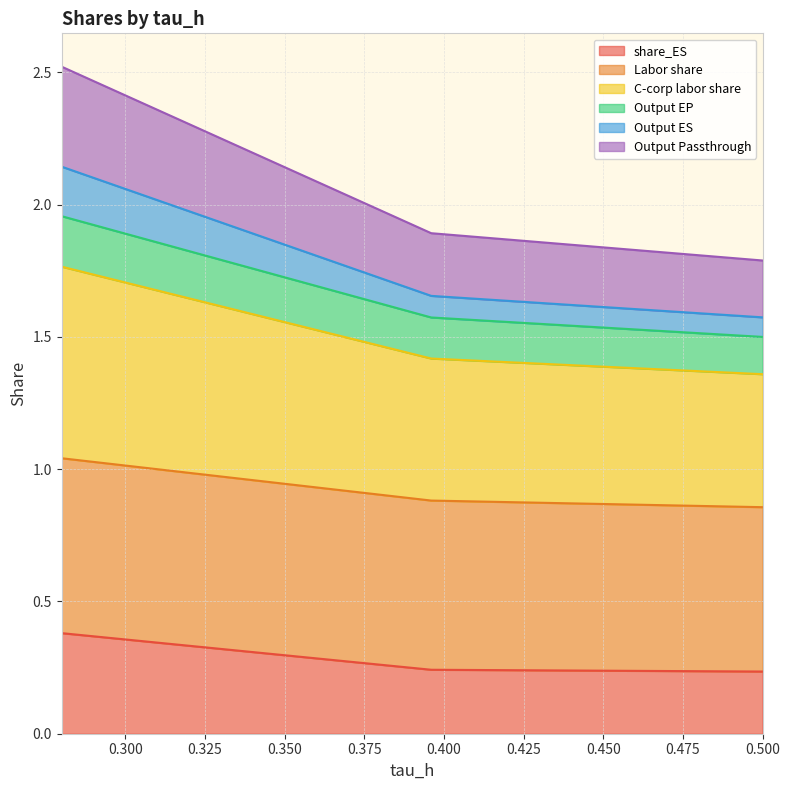

Which series has the widest spread of values?

Output Passthrough